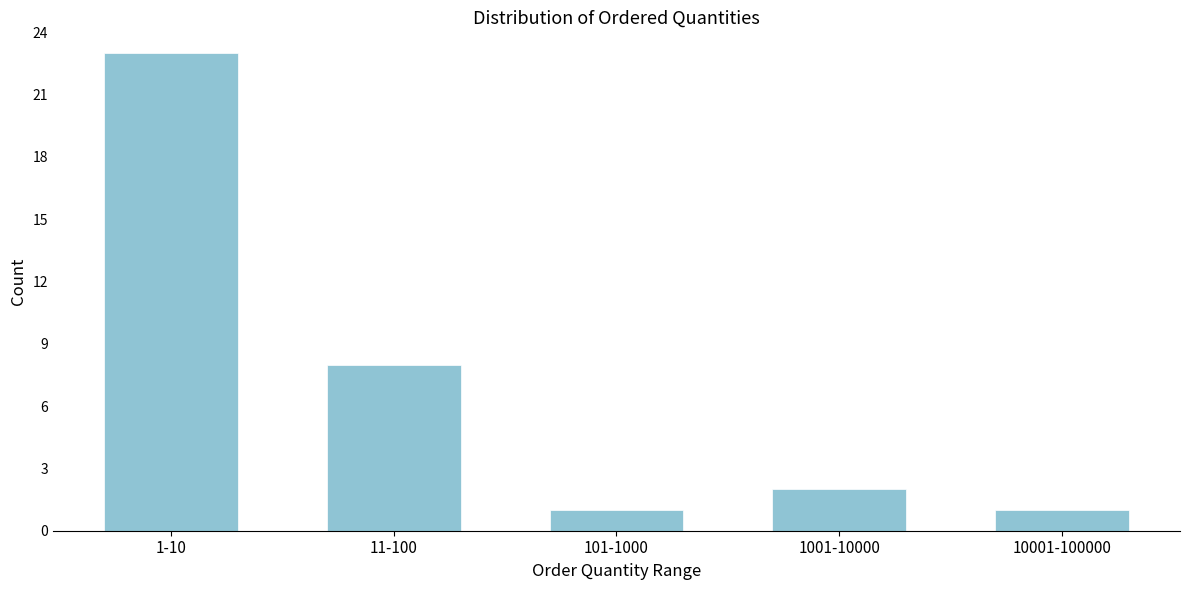

Reading left to right, extract all data points from this chart.

23	8	1	2	1